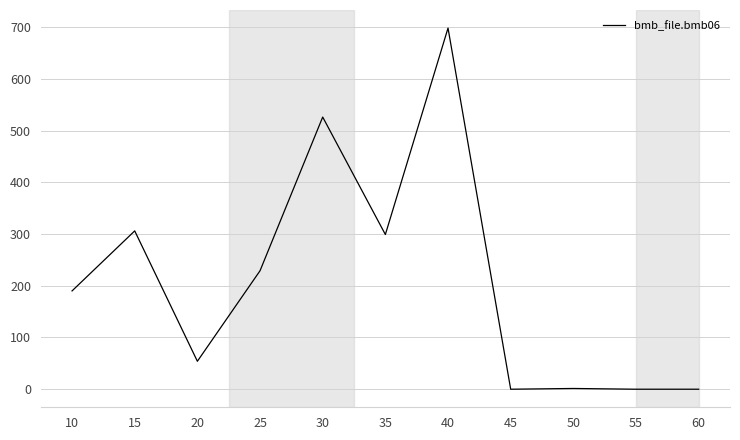

Does the chart display data point markers on the line(s)?

No